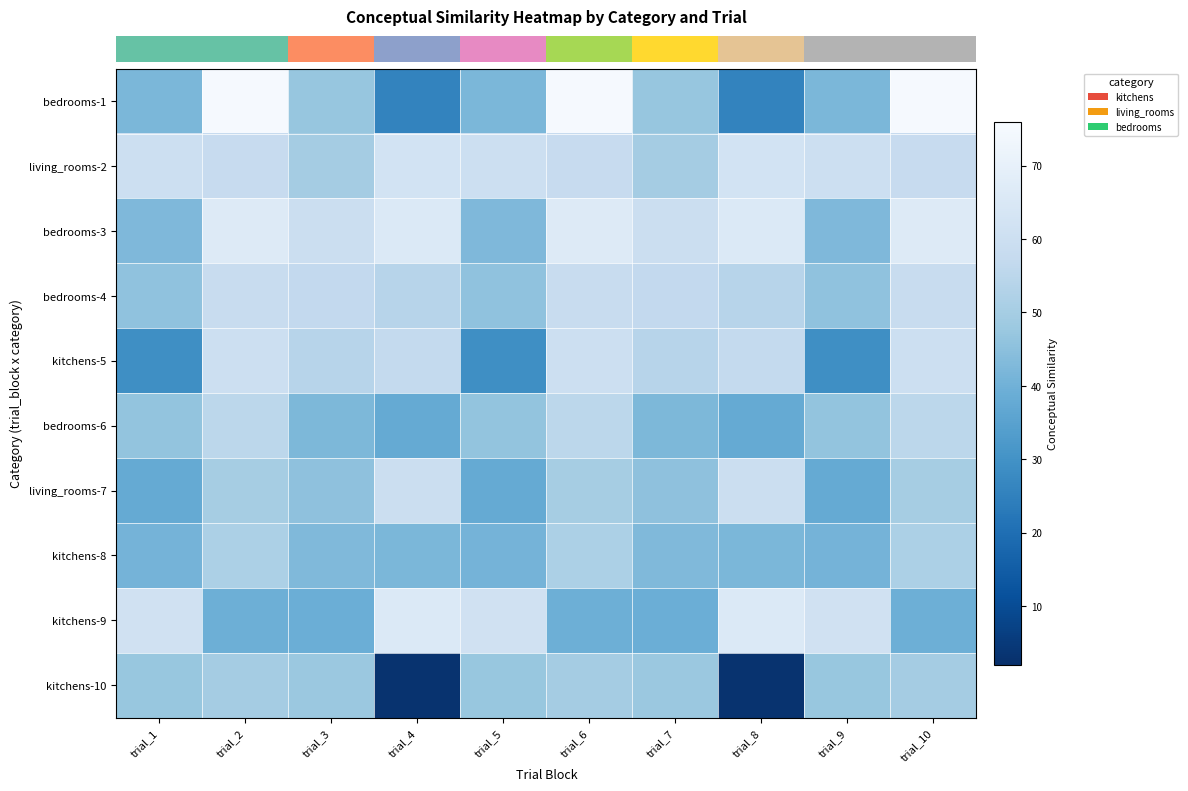

At how many categories does at least one series exceed 43?

10